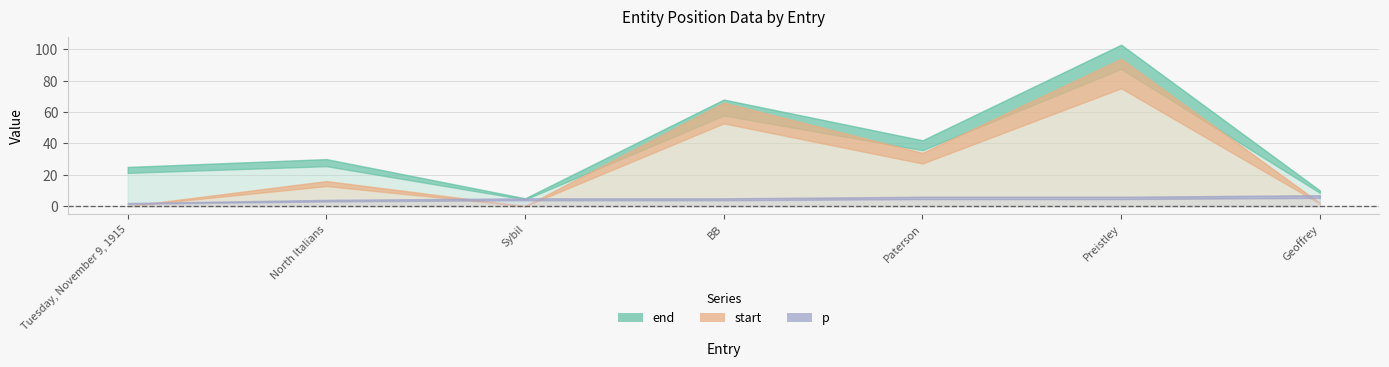

What value does the start series have at North Italians, to the nearest 10?

20